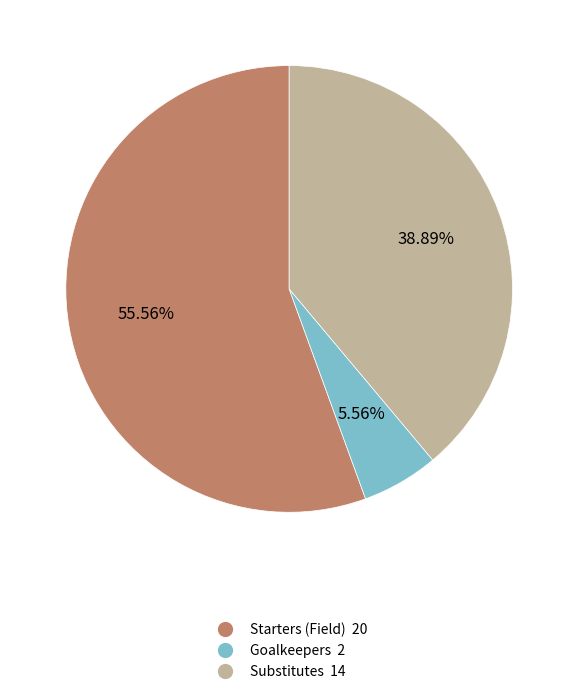

Count the number of slices in the pie.

3